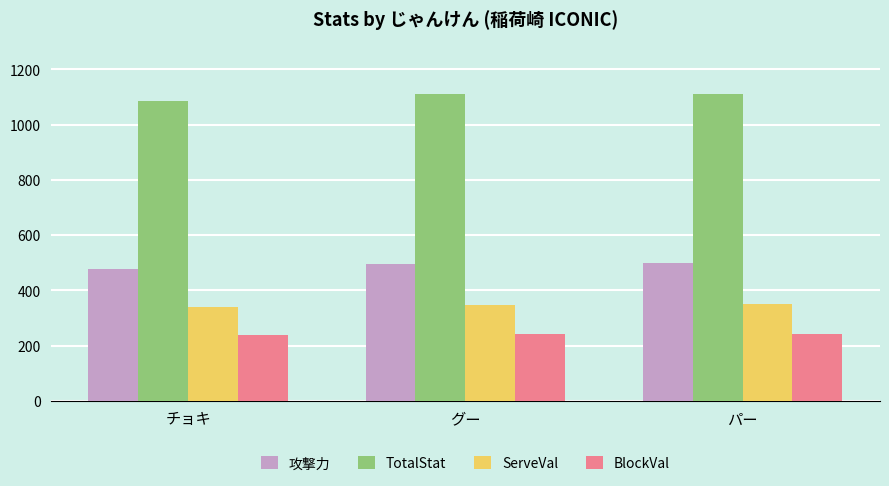

What value does the 攻撃力 series have at チョキ?

478.9